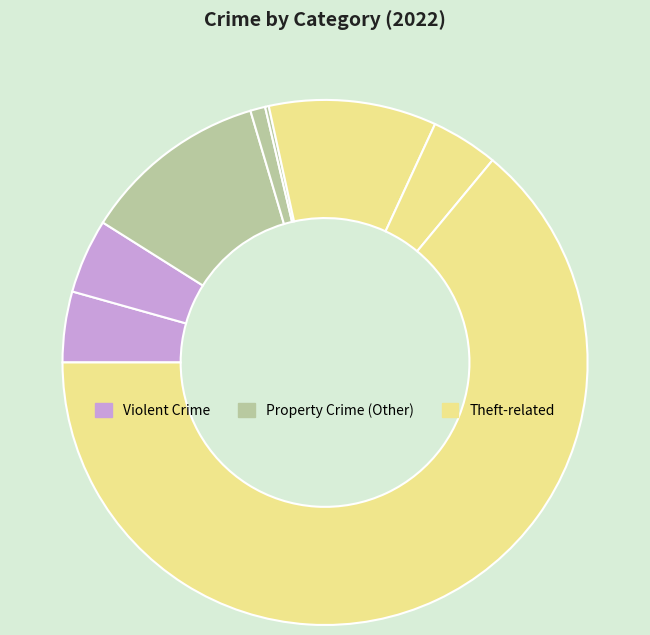

To the nearest percent, what is the difference between the largest and smallest slice percentages?

64%